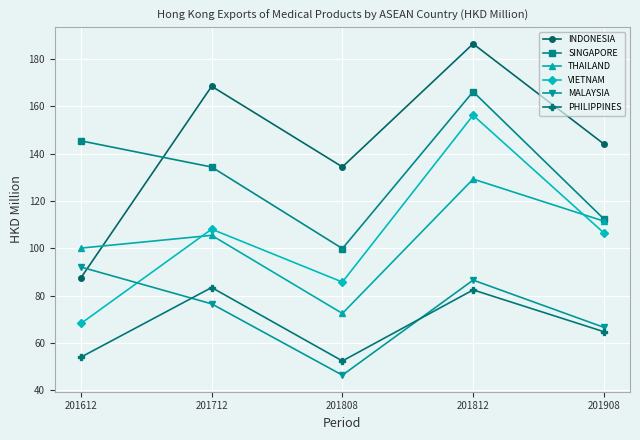

Count the number of data series in this chart.

6